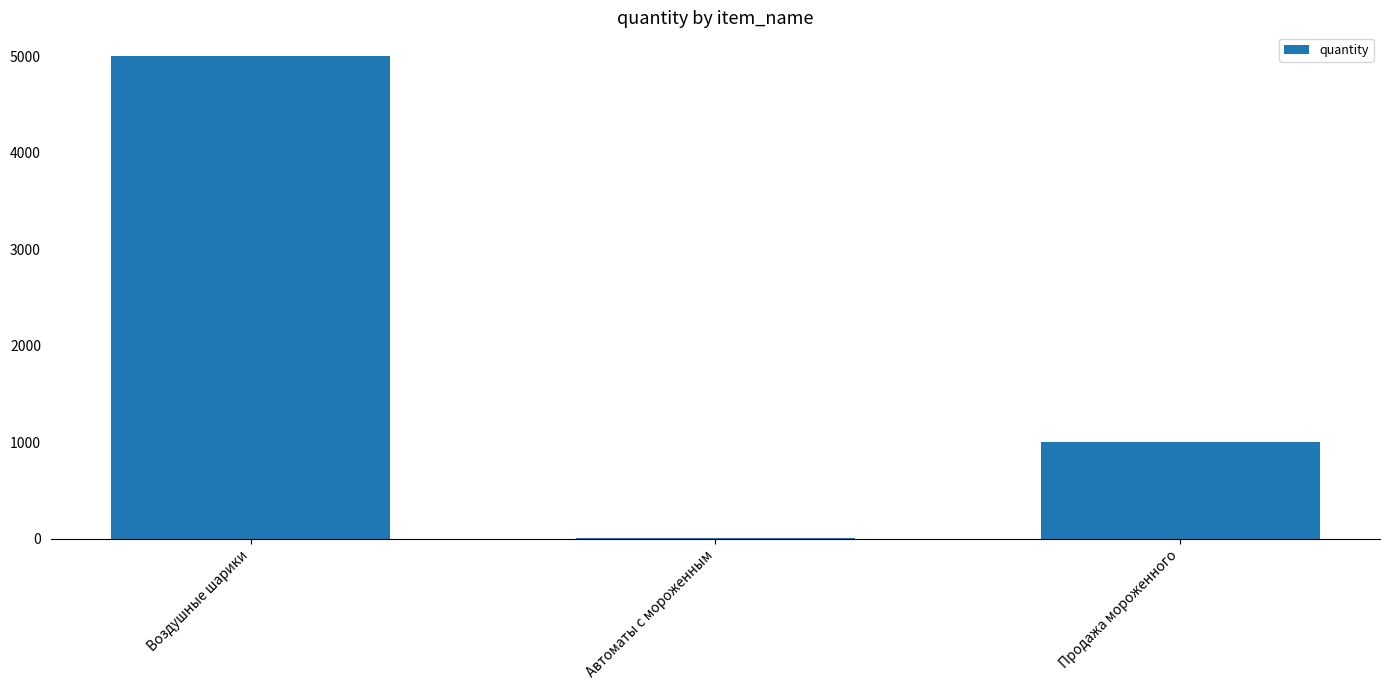

What is the ratio of the value at Воздушные шарики to the value at Автоматы с мороженным?

416.7